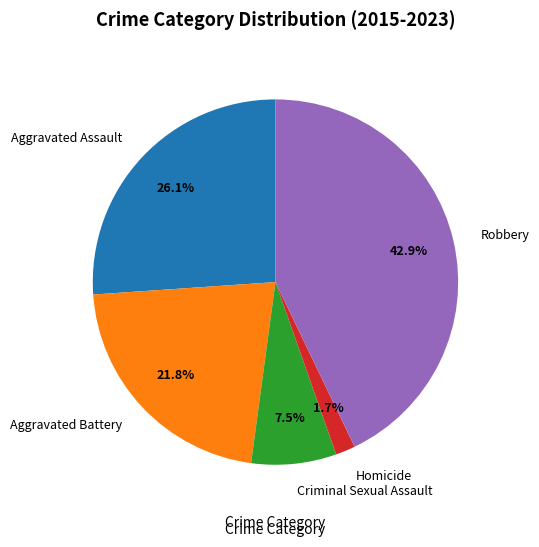

Does any single category account for the majority?

No